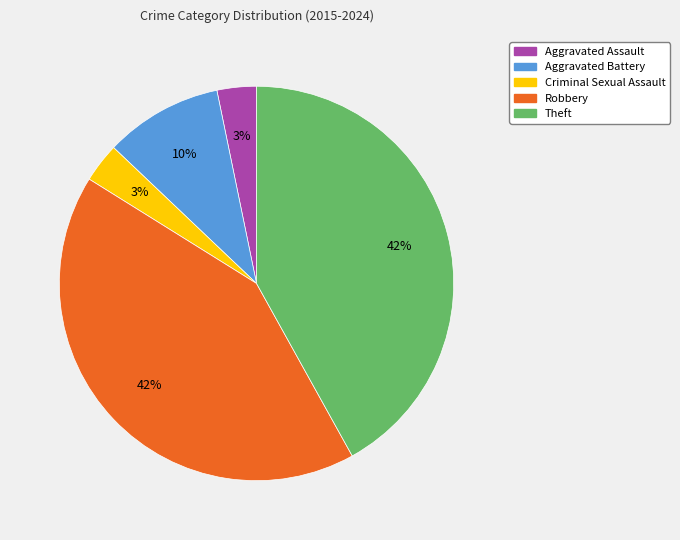

What is the ratio of the value at Theft to the value at Robbery?

1.0